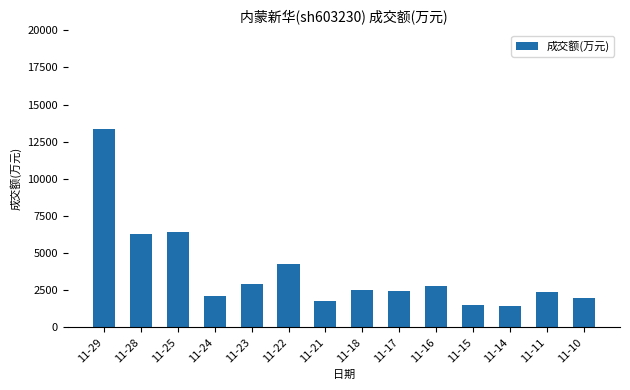

The value at 11-11 is 2411. True or false?

True